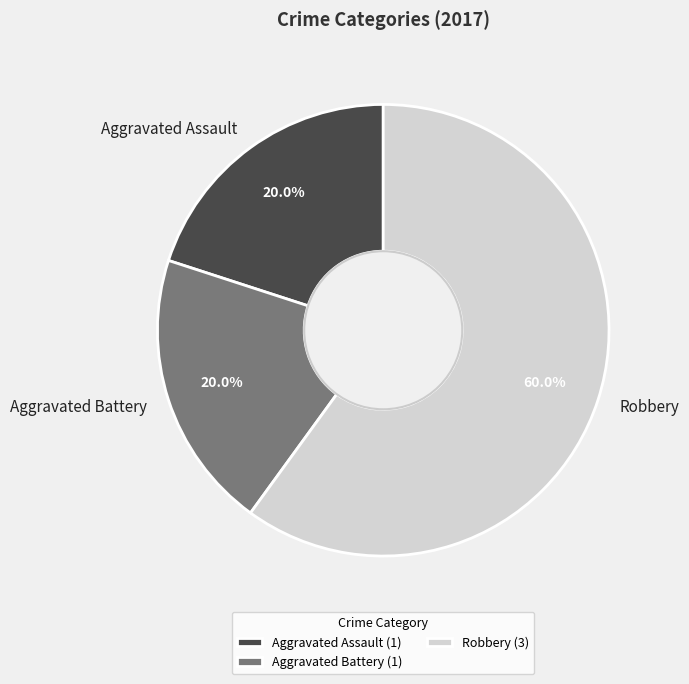

True or false: Robbery accounts for 60% of the total.

True